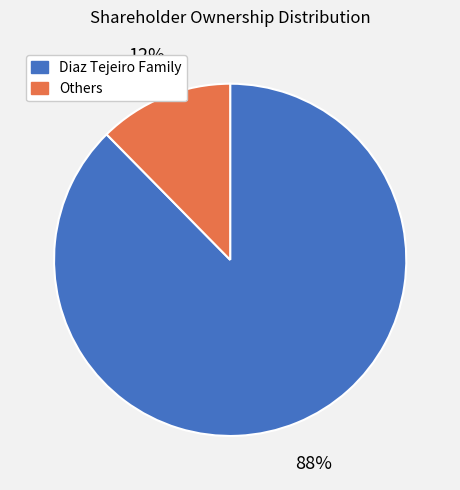

Is there any slice that represents more than half of the pie?

Yes